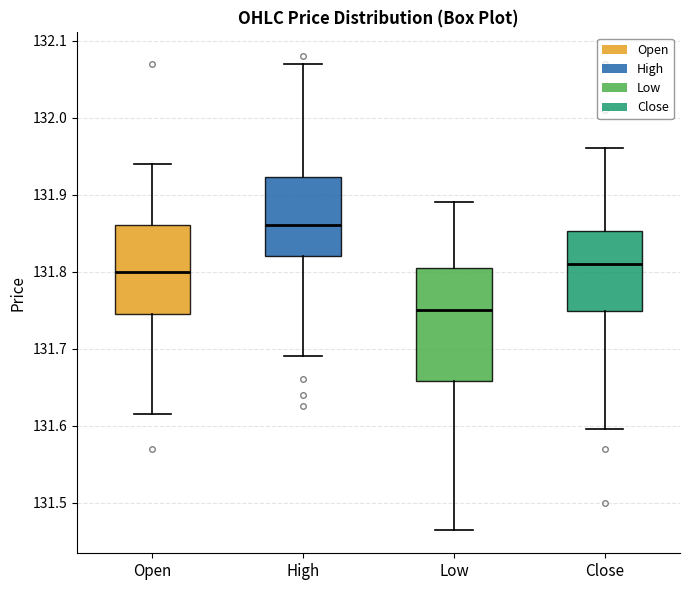

Which box is the tallest, from its lower edge to its upper edge?

Low